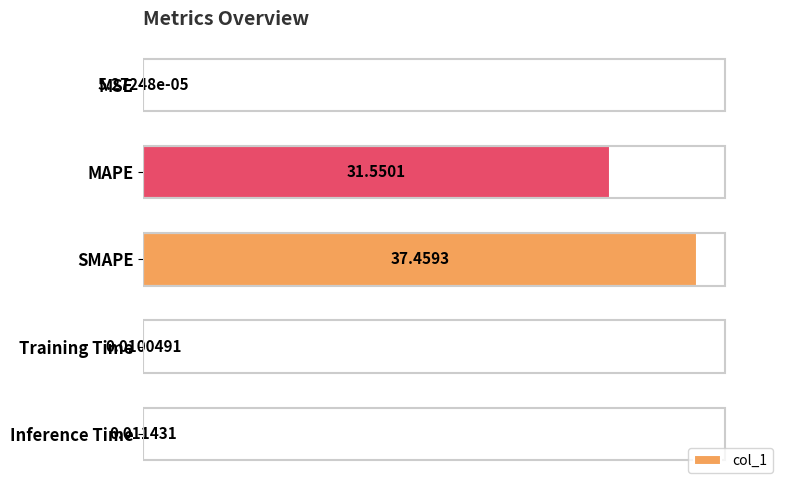

What is the average value?

13.8